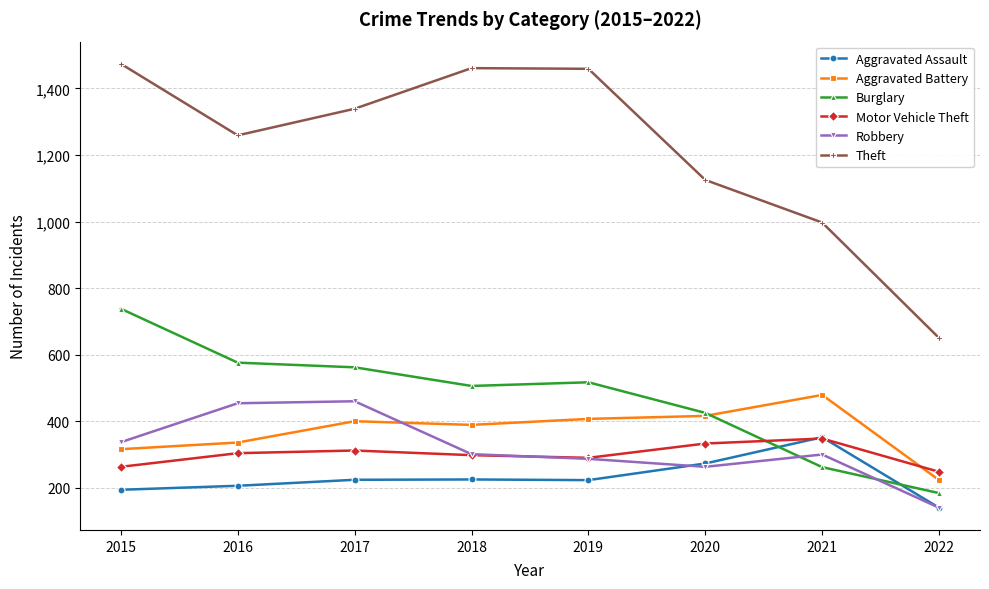

What is the value of the Motor Vehicle Theft point at the 1st from the left?

263